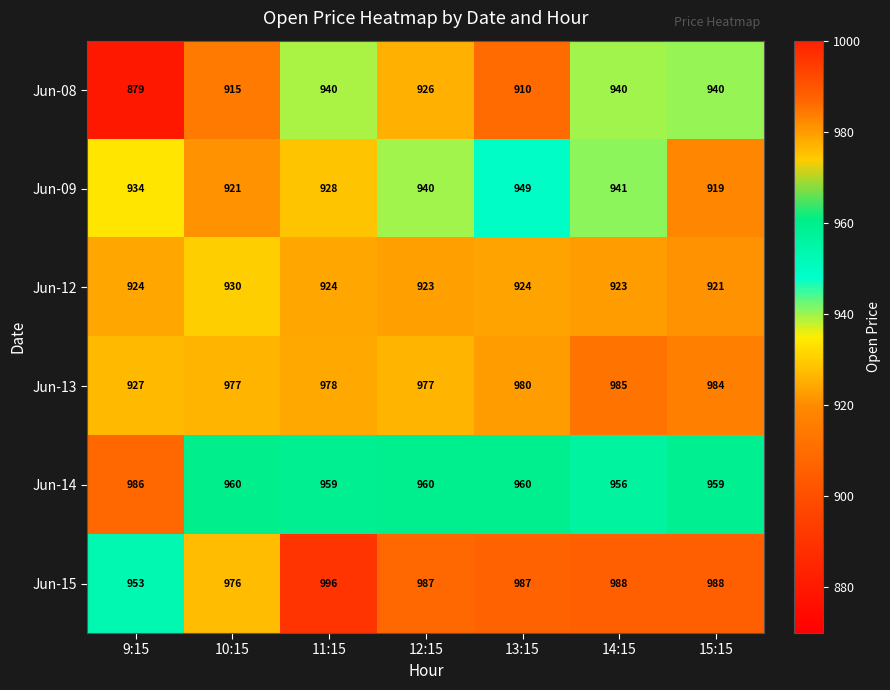

Which series changed the most between 11:15 and 13:15?

Jun-08